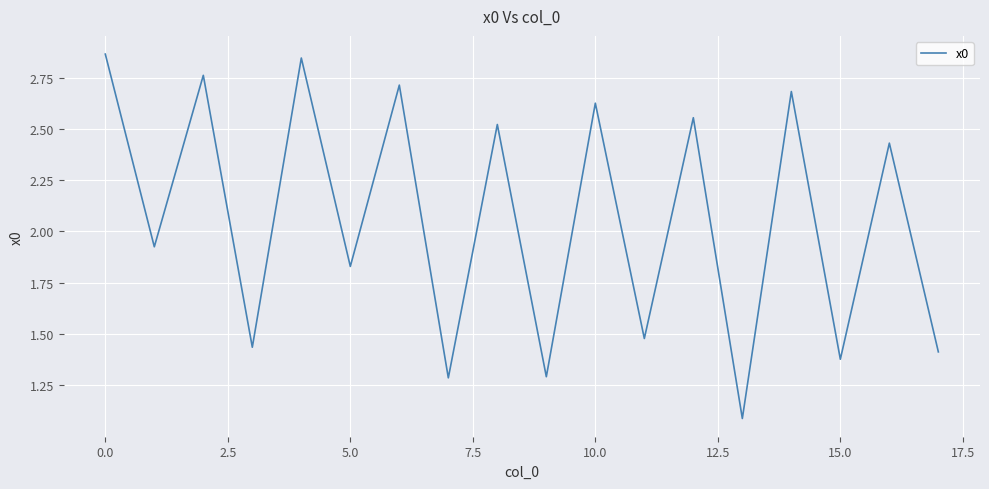

What is the minimum value shown in the chart?

1.1